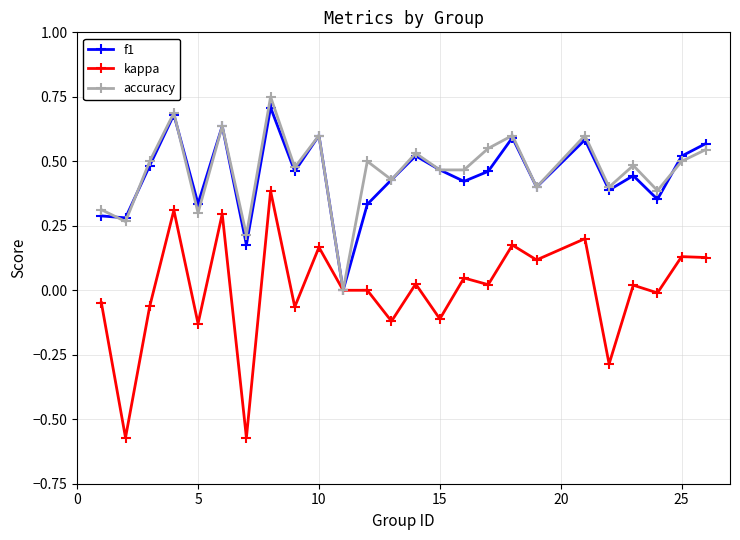

Which series has the widest spread of values?

kappa